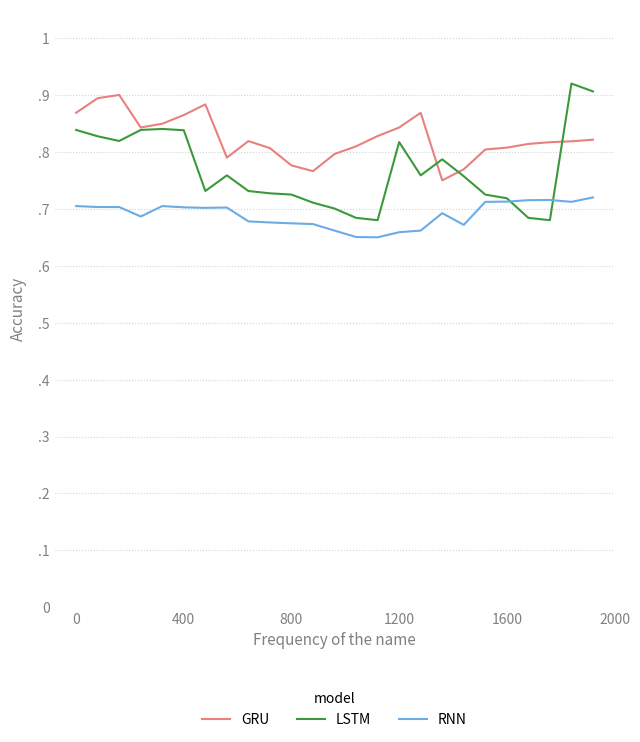

What is the difference between the maximum and minimum values in the RNN series?

0.1